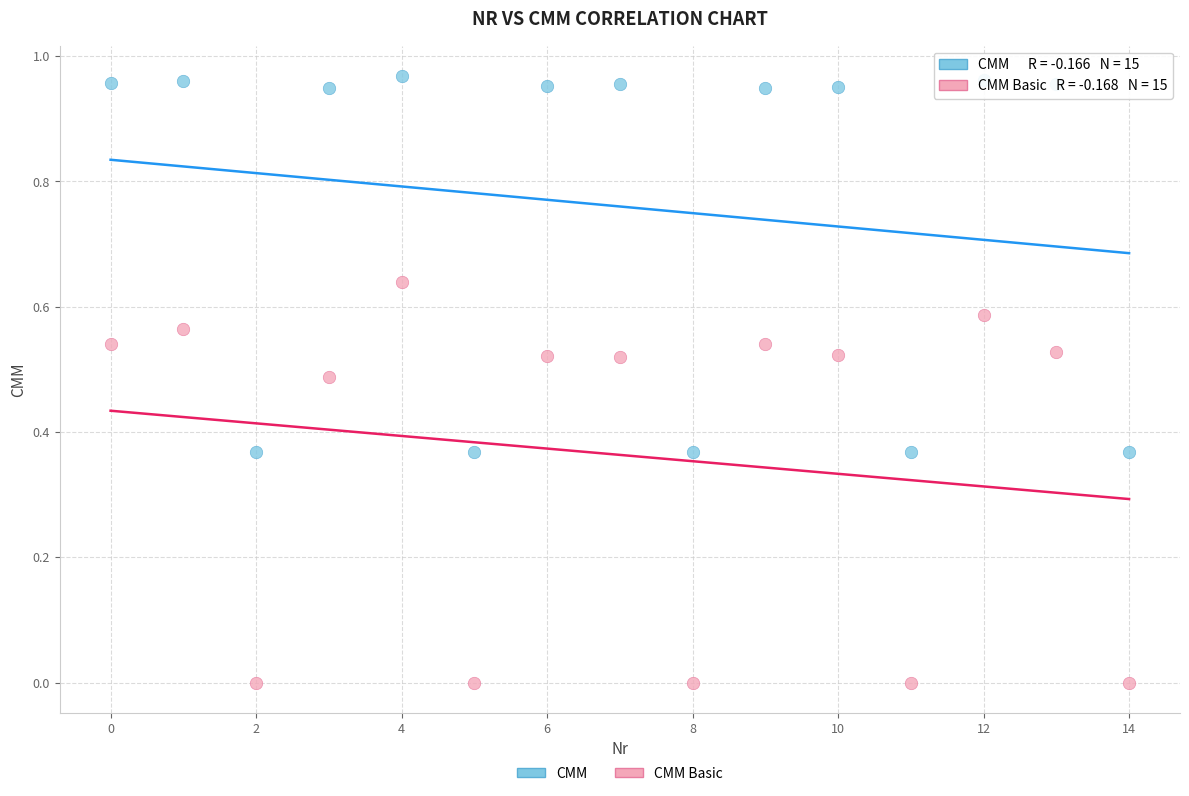

Which series reaches the minimum Y coordinate?

CMM Basic